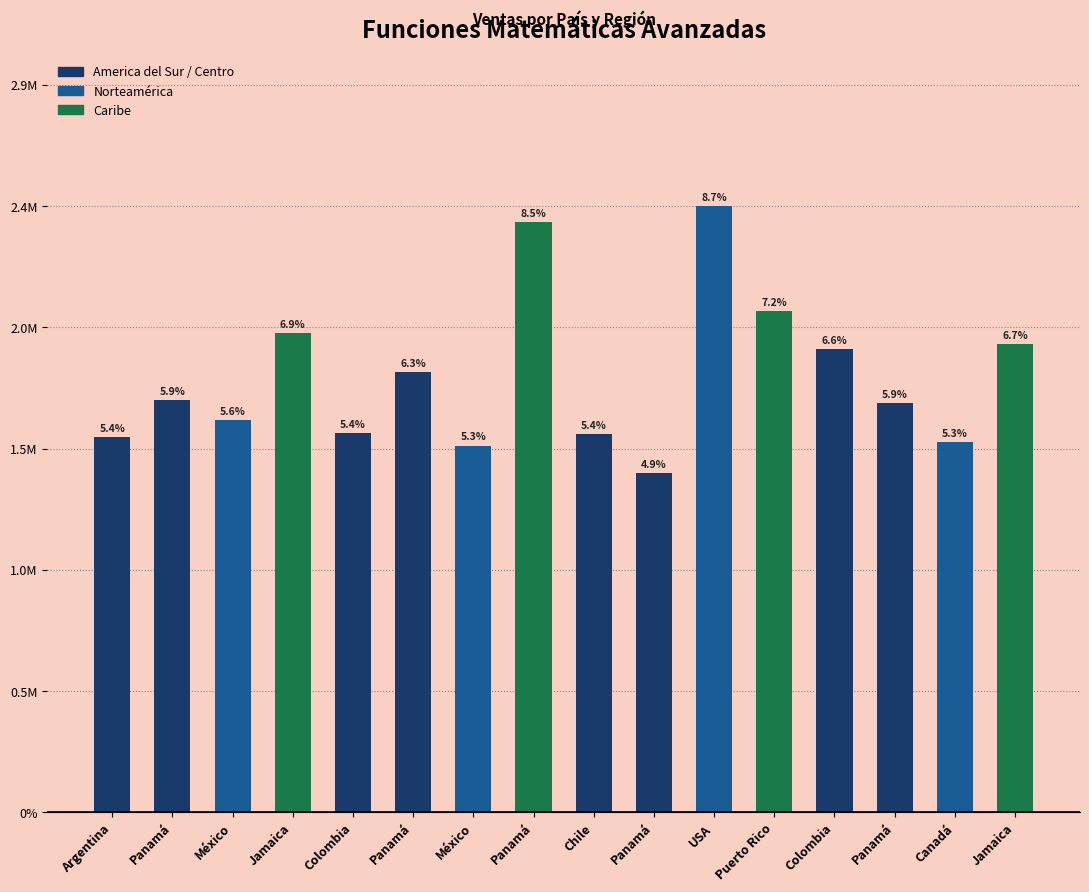

The value at Panamá is 2377066. True or false?

True